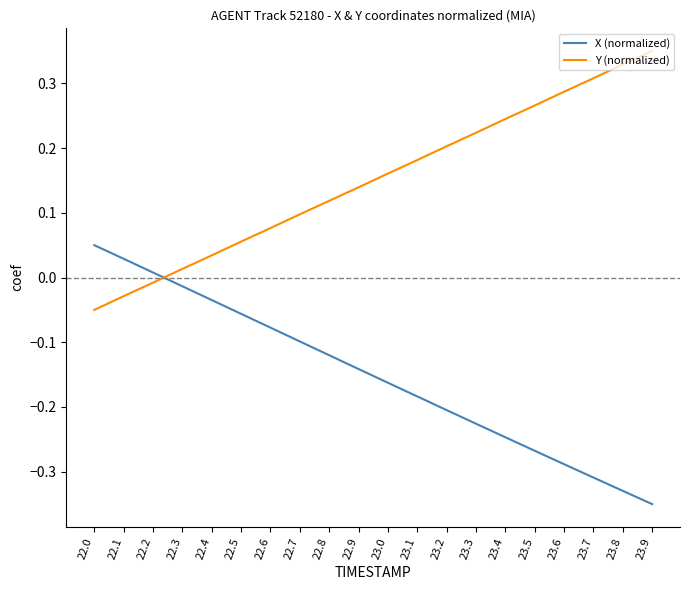

What position from the left is 23.5?

16